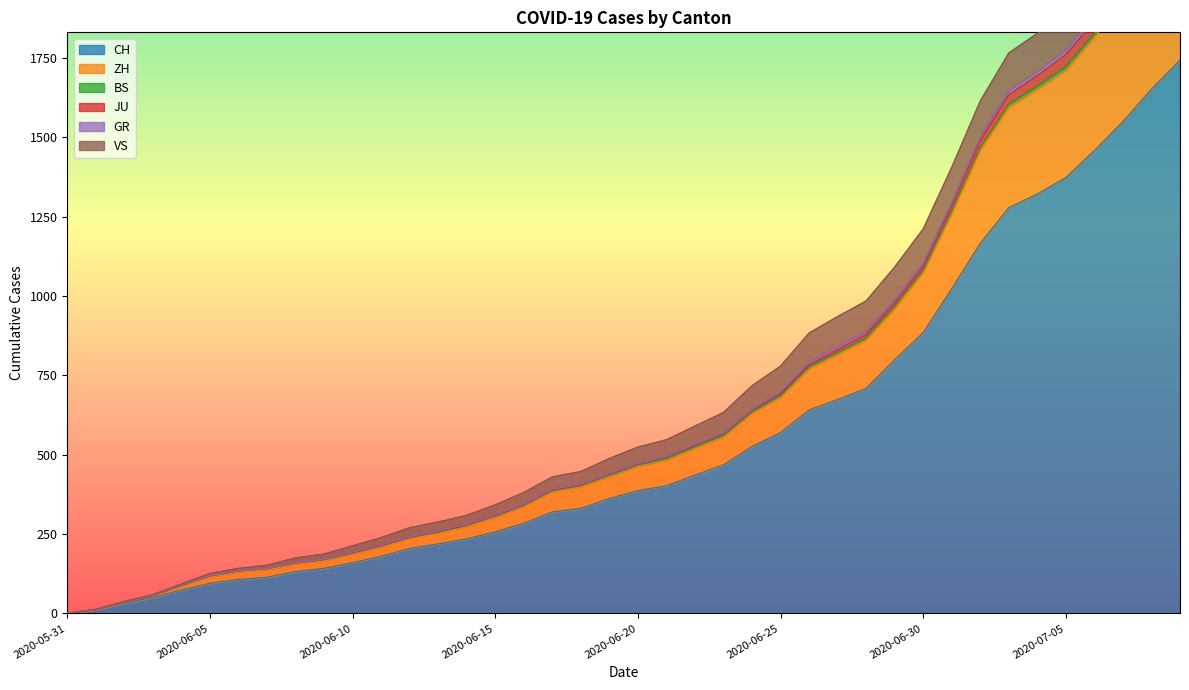

What is the label of the 17th point from the left?

2020-06-16